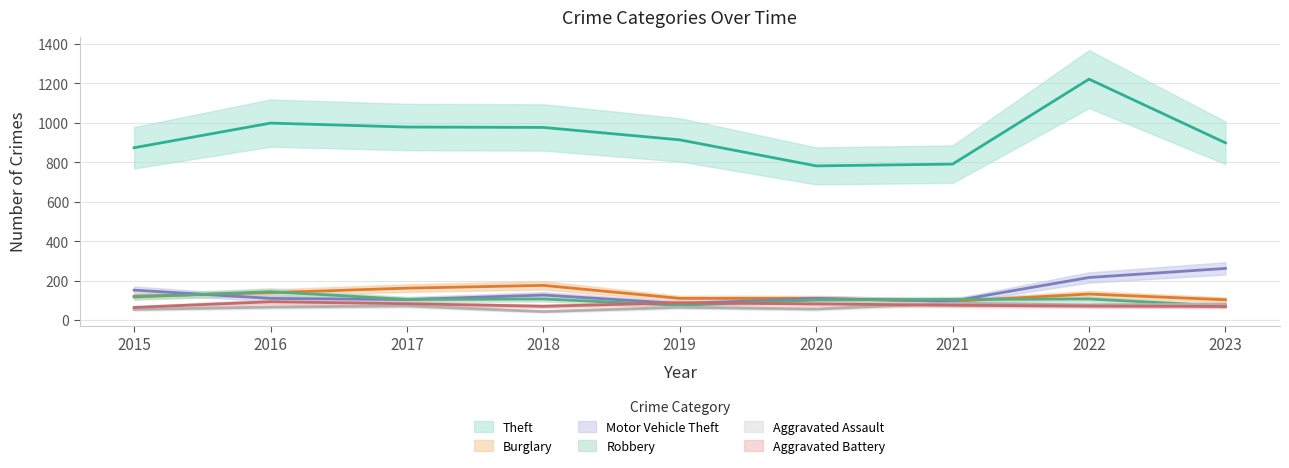

Is this an area chart (filled region under the line)?

No